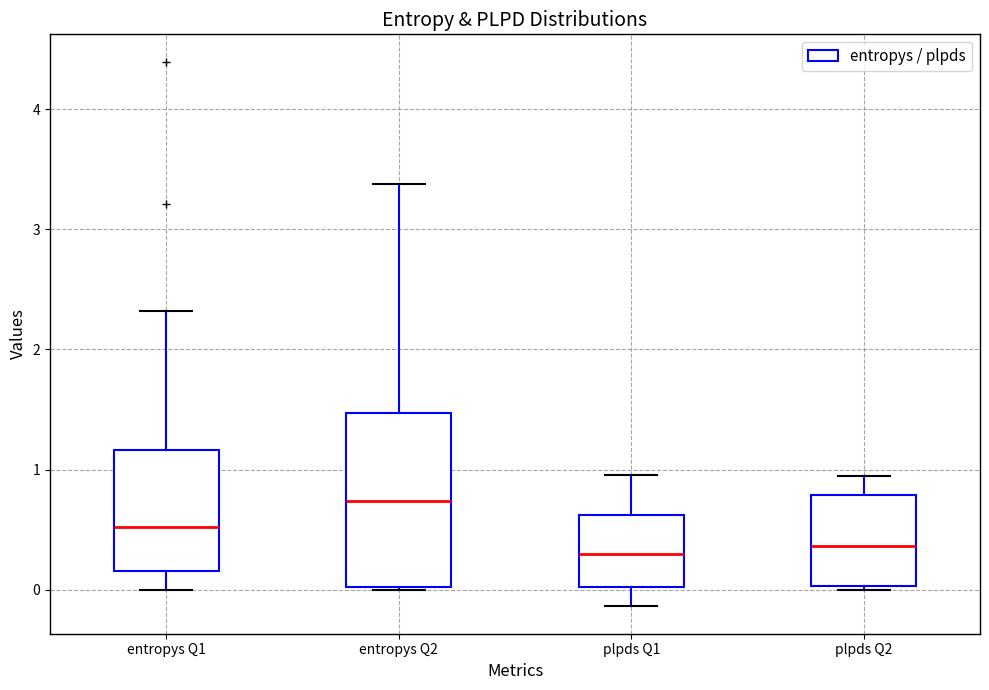

Which box has the highest median line?

entropys Q2